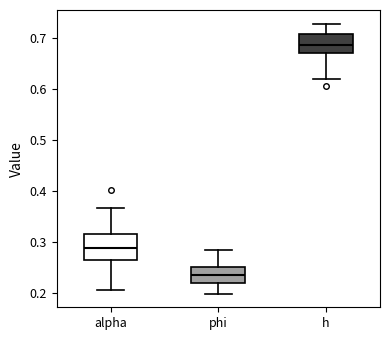

Reading left to right, transcribe this box plot: for each box, give where its median line is, the range the box spans, and where its two whiskers end, as read against the y-axis. The values are not printed on the chart, so give them approximately, as read against the axis.

alpha: median 0.29, box 0.26 to 0.32, whiskers 0.21 to 0.37
phi: median 0.24, box 0.22 to 0.25, whiskers 0.20 to 0.28
h: median 0.69, box 0.67 to 0.71, whiskers 0.62 to 0.73